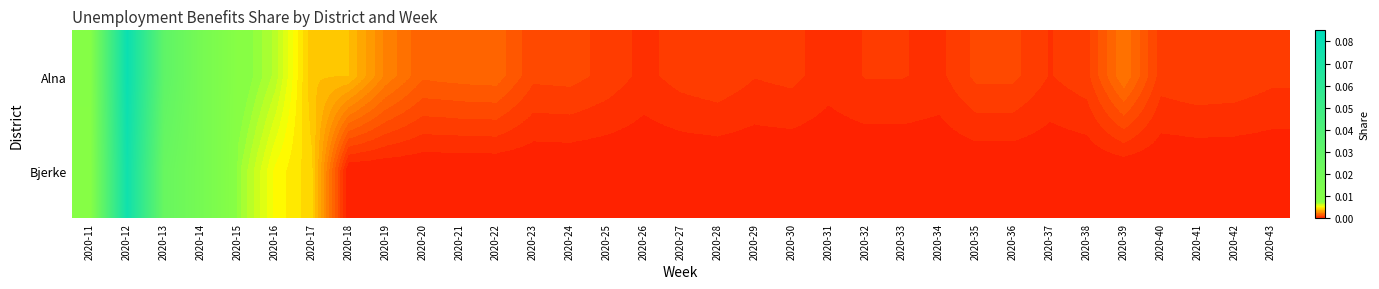

Which series changed the most between 2020-12 and 2020-34?

Alna